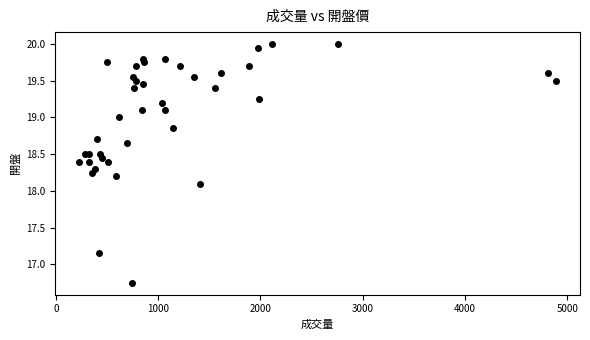

What Y value in the scatter plot is closest to 18?

18.1